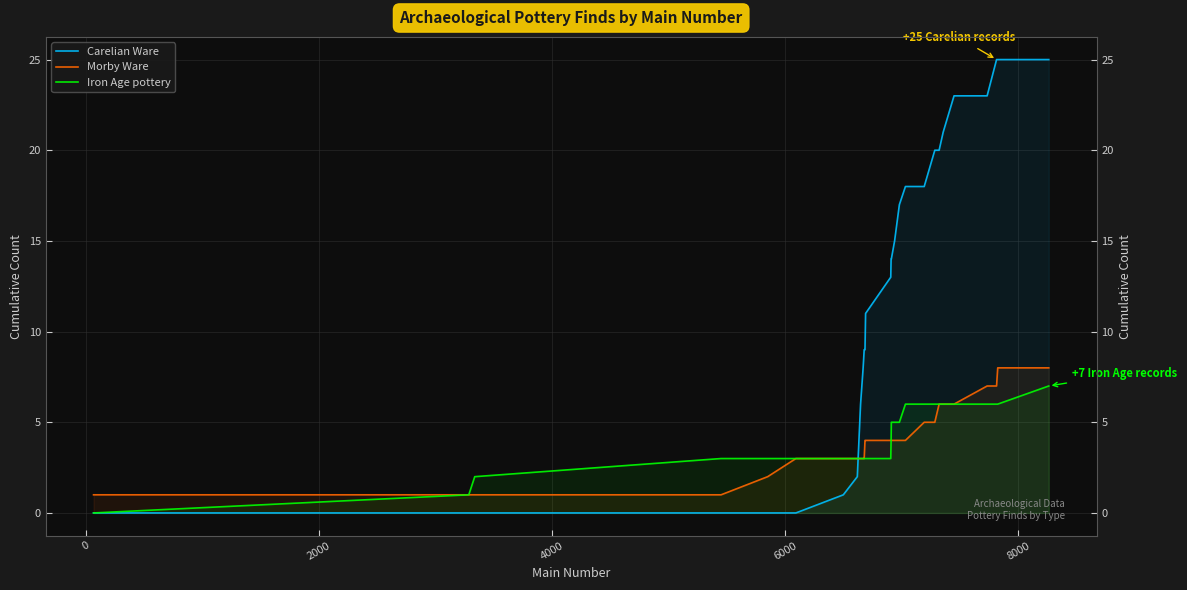

What is the average value of the Iron Age pottery series?

4